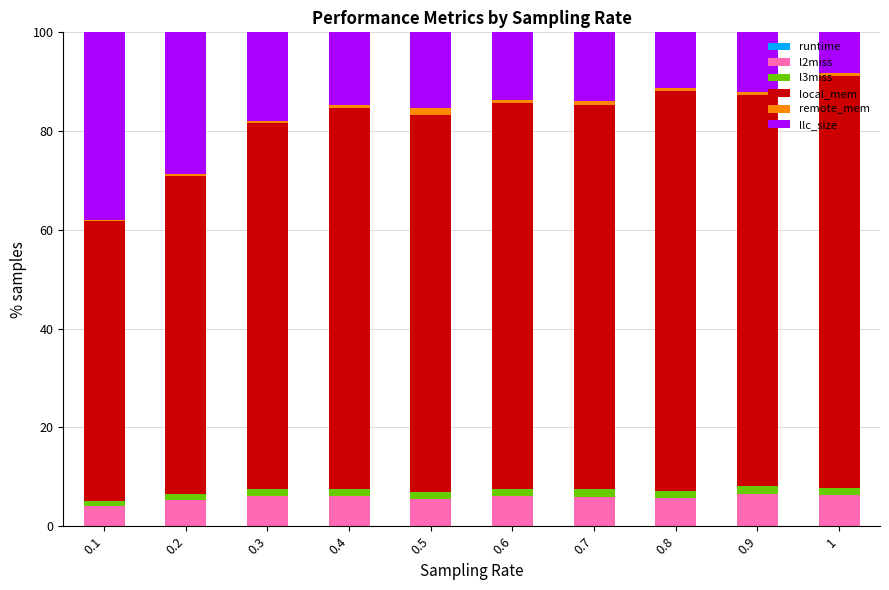

How many categories are shown in the chart?

10